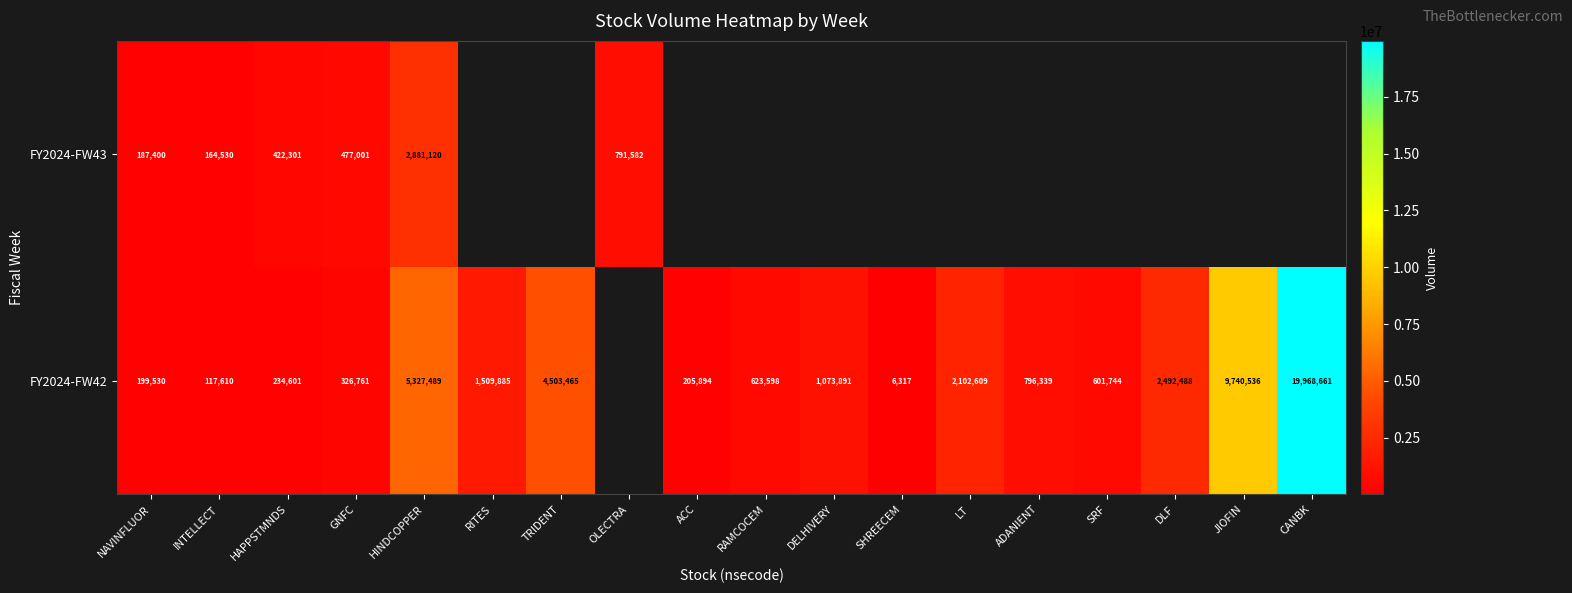

The FY2024-FW42 series shows 796339 at ADANIENT. True or false?

True